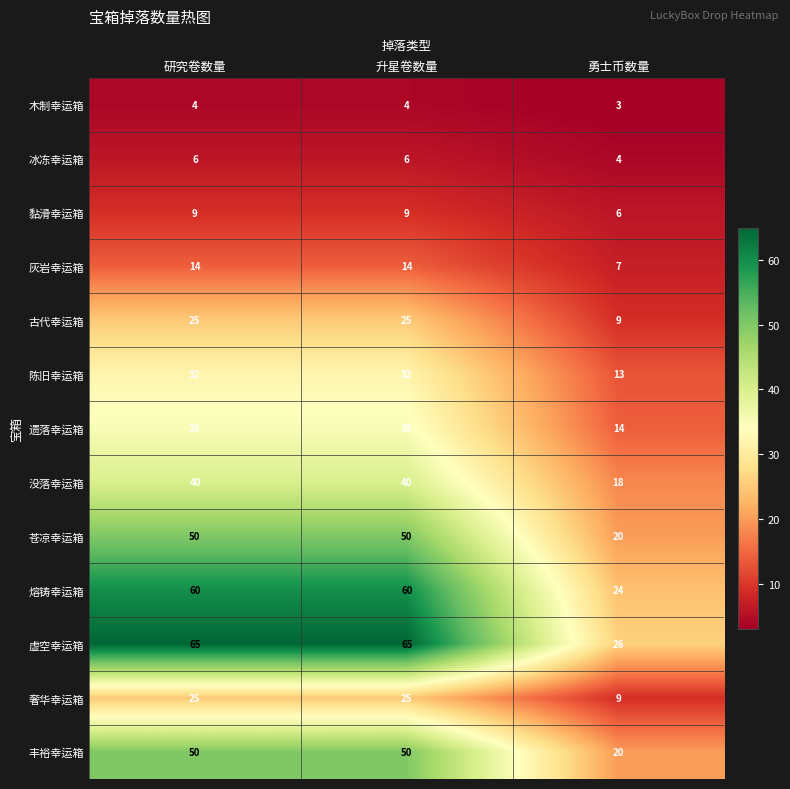

What is the minimum value shown in the chart?

3